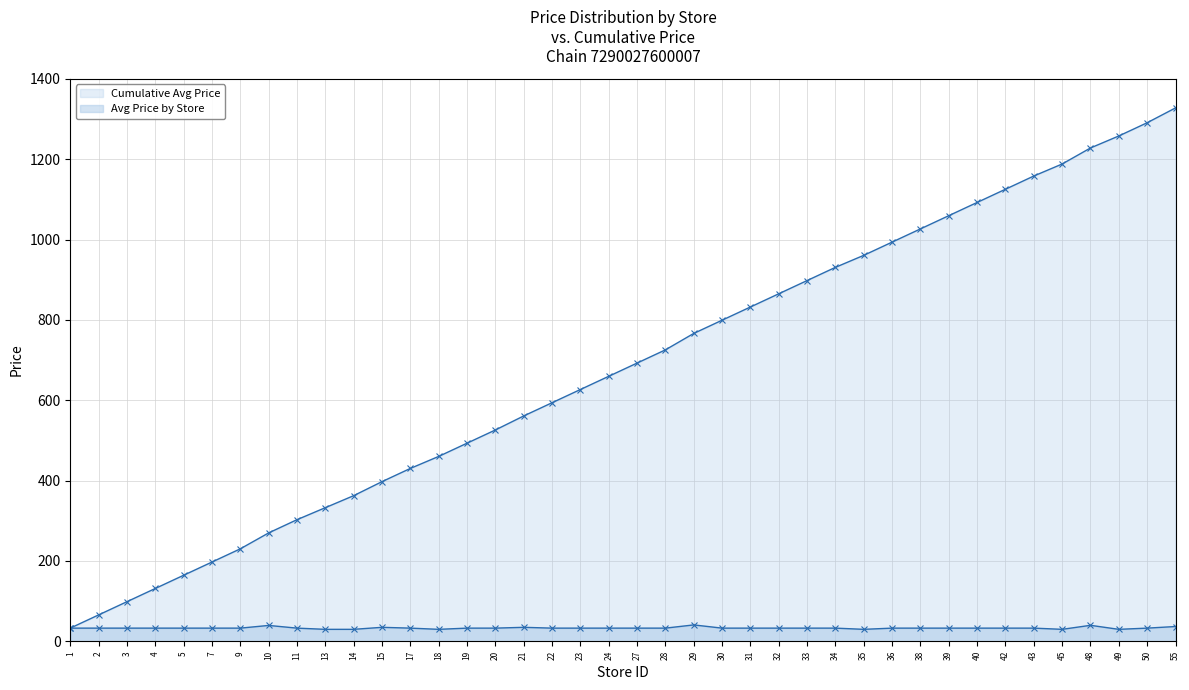

What is the total value across all series at 33?

930.9